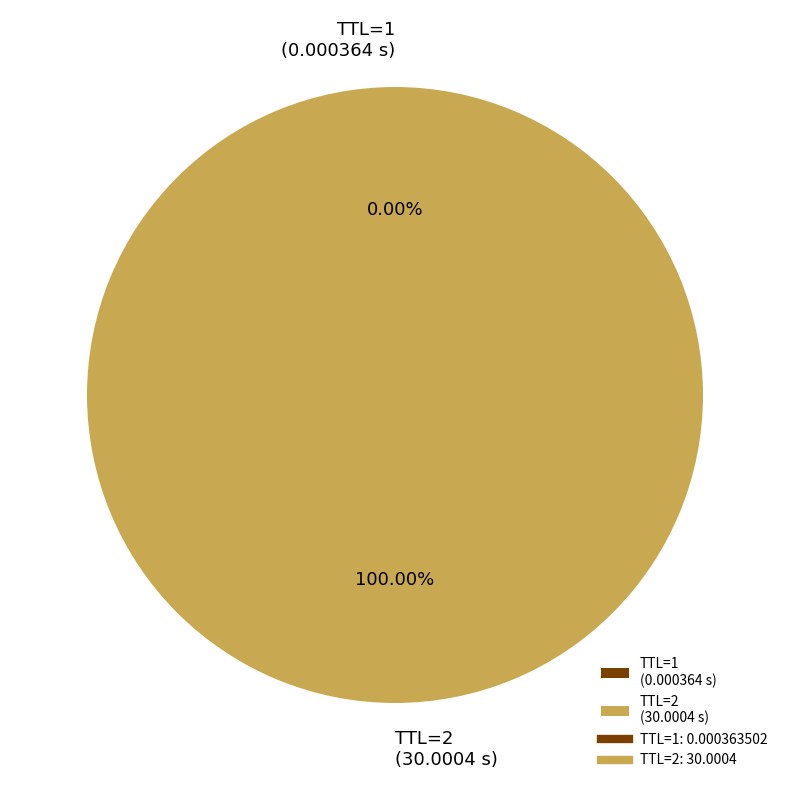

Does any single category account for the majority?

Yes